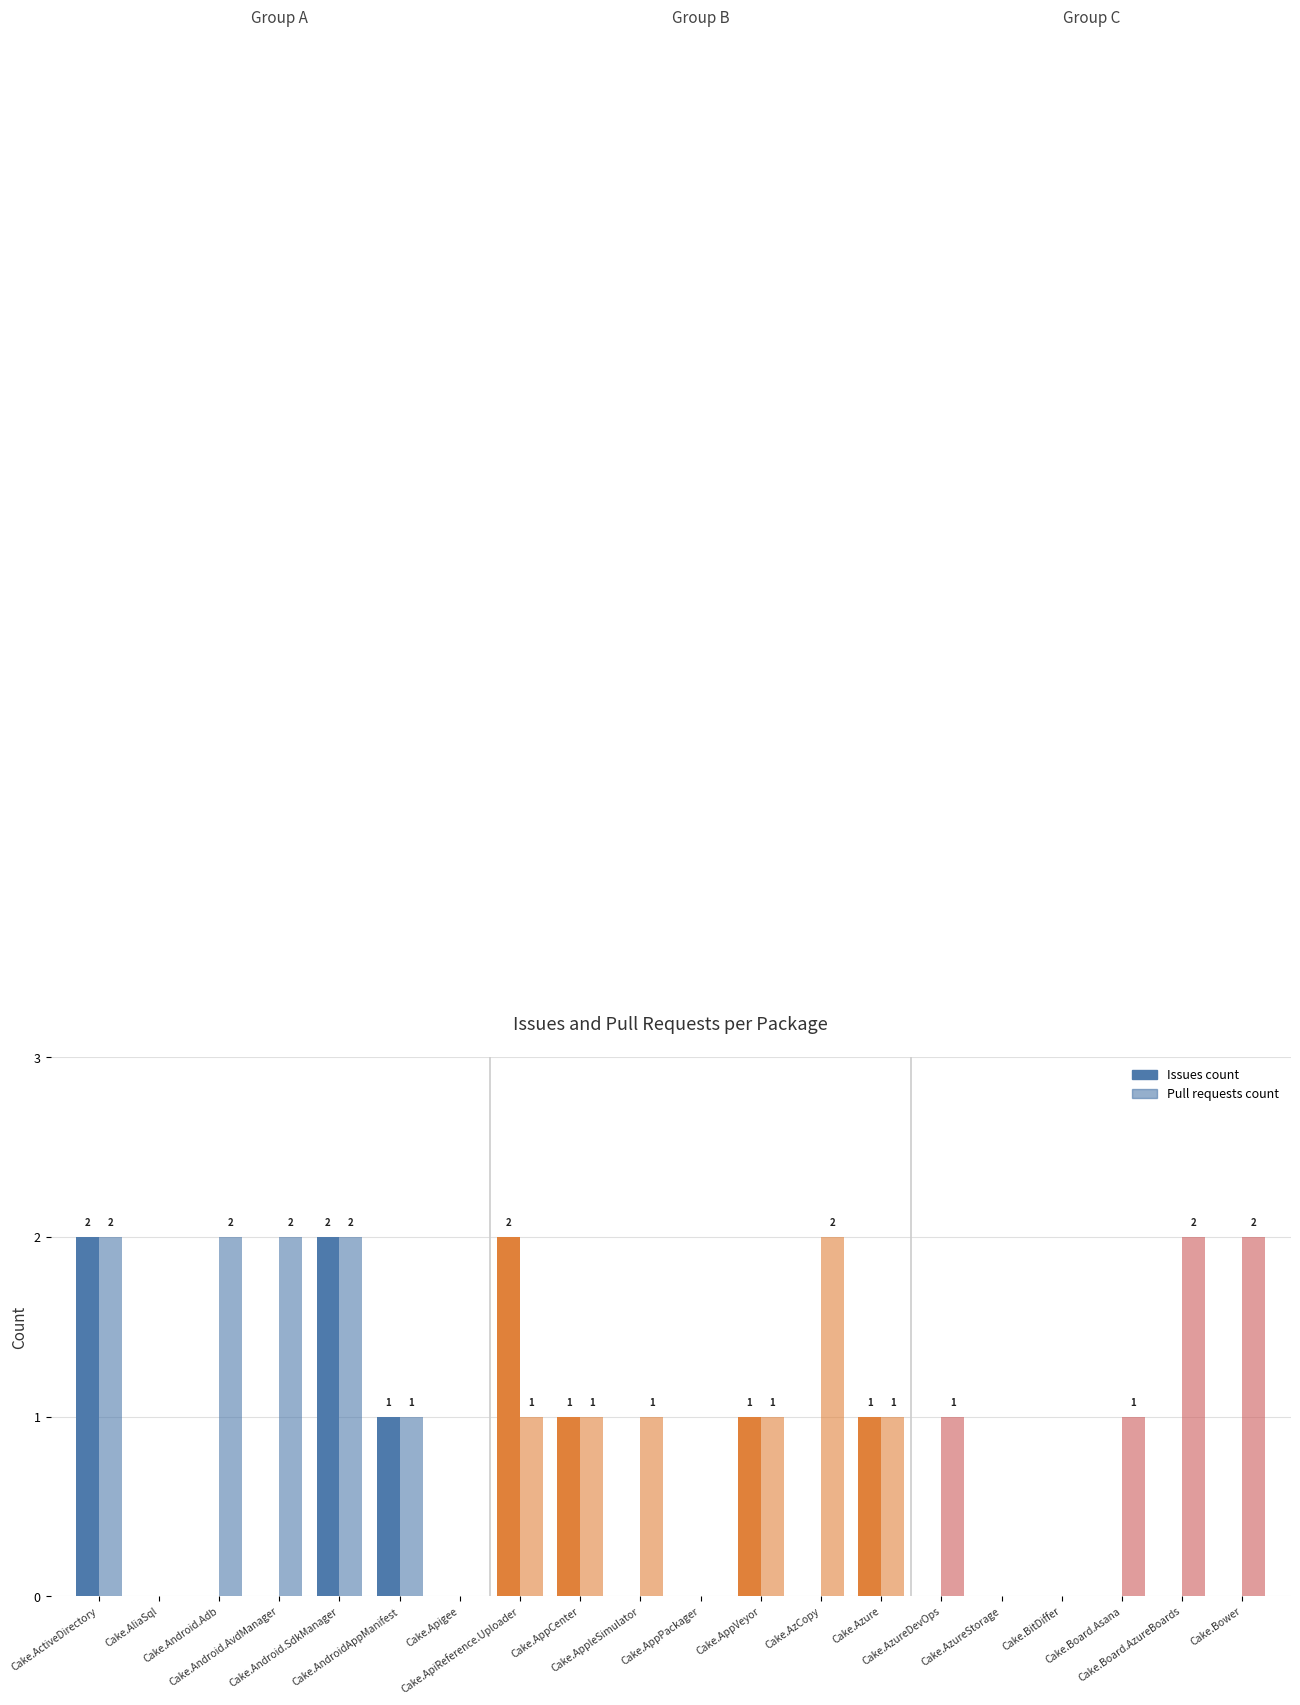

What is the label of the 8th bar from the right?

Cake.AzCopy